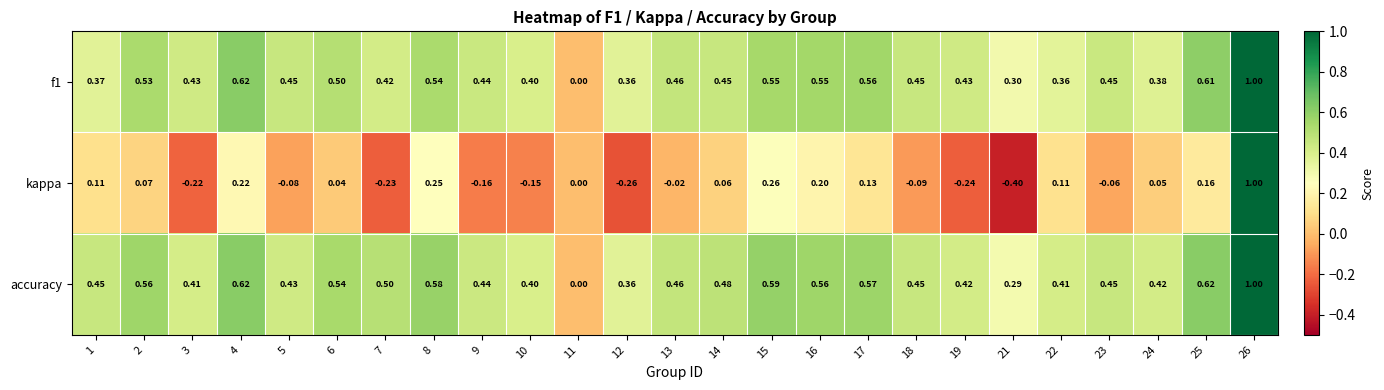

Which series has the largest total across all categories?

accuracy